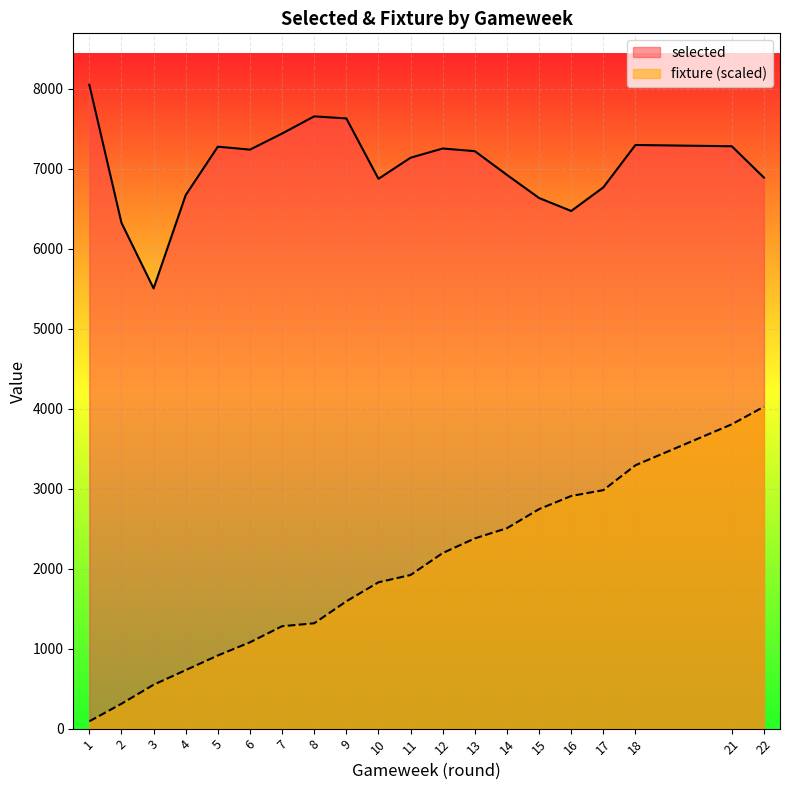

Read the selected value at 3.

5504.0